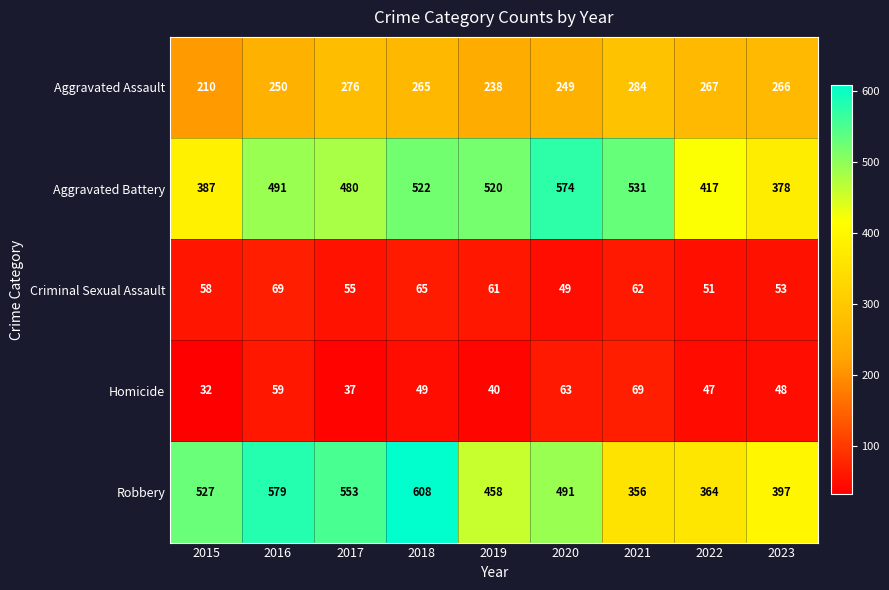

The value of Aggravated Battery at 2020 is 236. True or false?

False